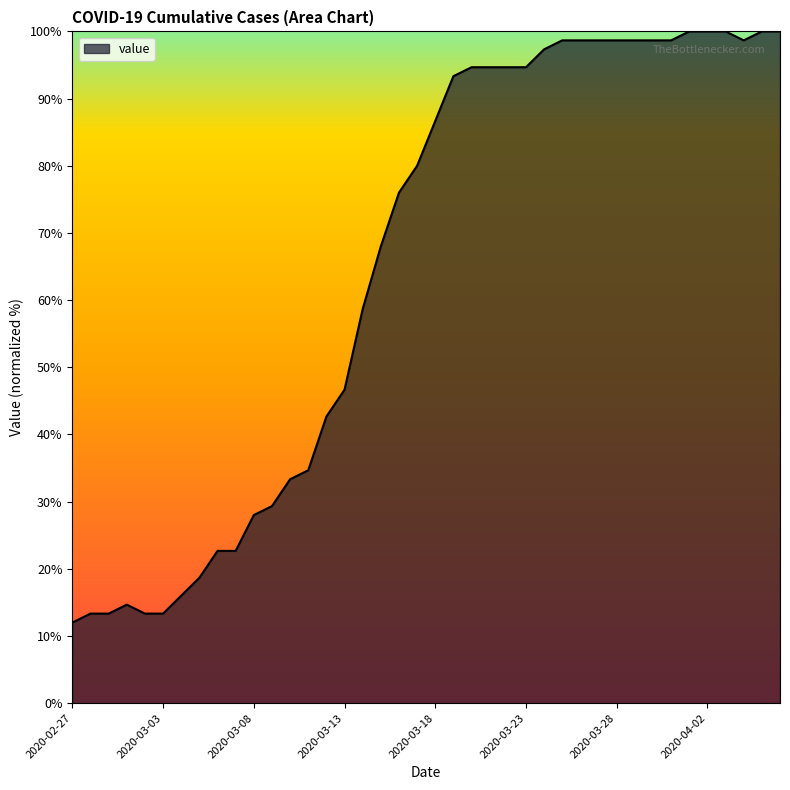

What is the greatest value displayed?

100.0